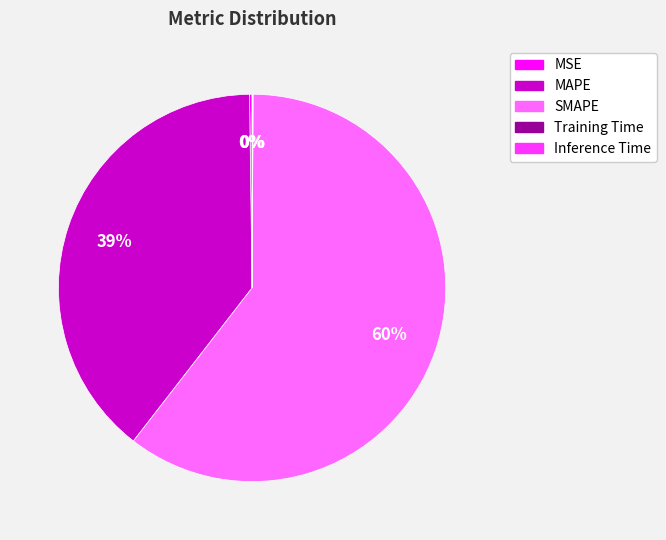

Which slice represents more than half of the pie?

SMAPE